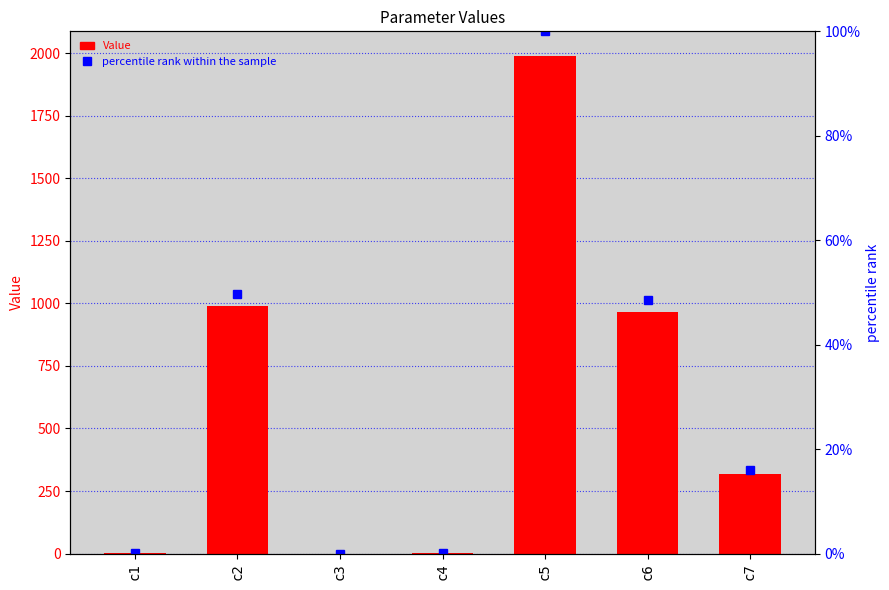

Which series has the widest spread of values?

Value